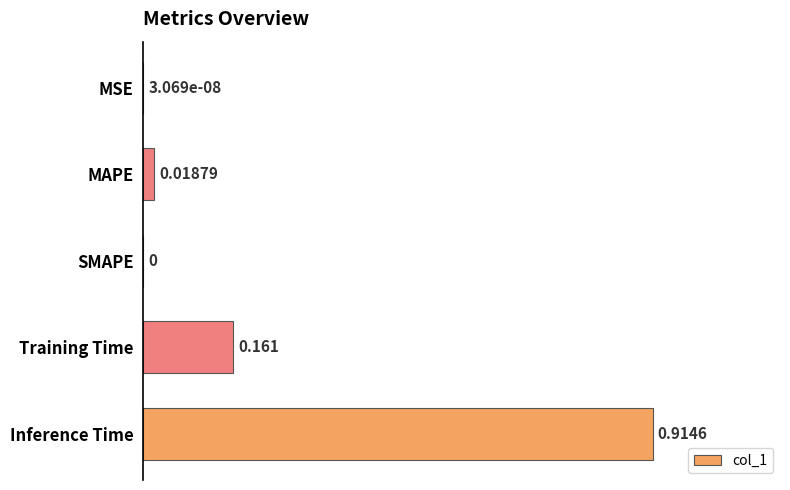

At which category does the chart reach its peak across all series?

Inference Time